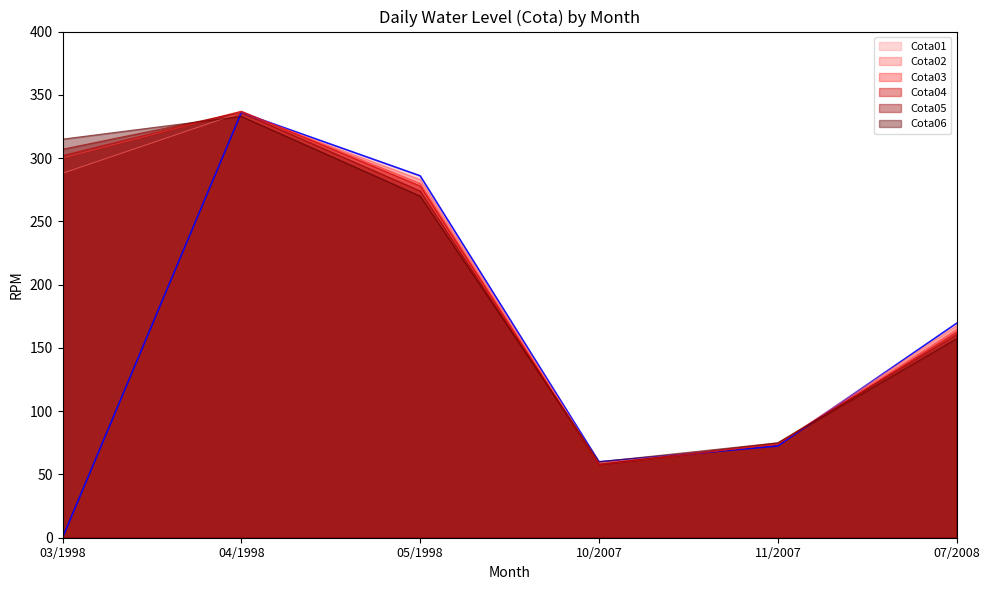

Which series has the widest spread of values?

Cota01